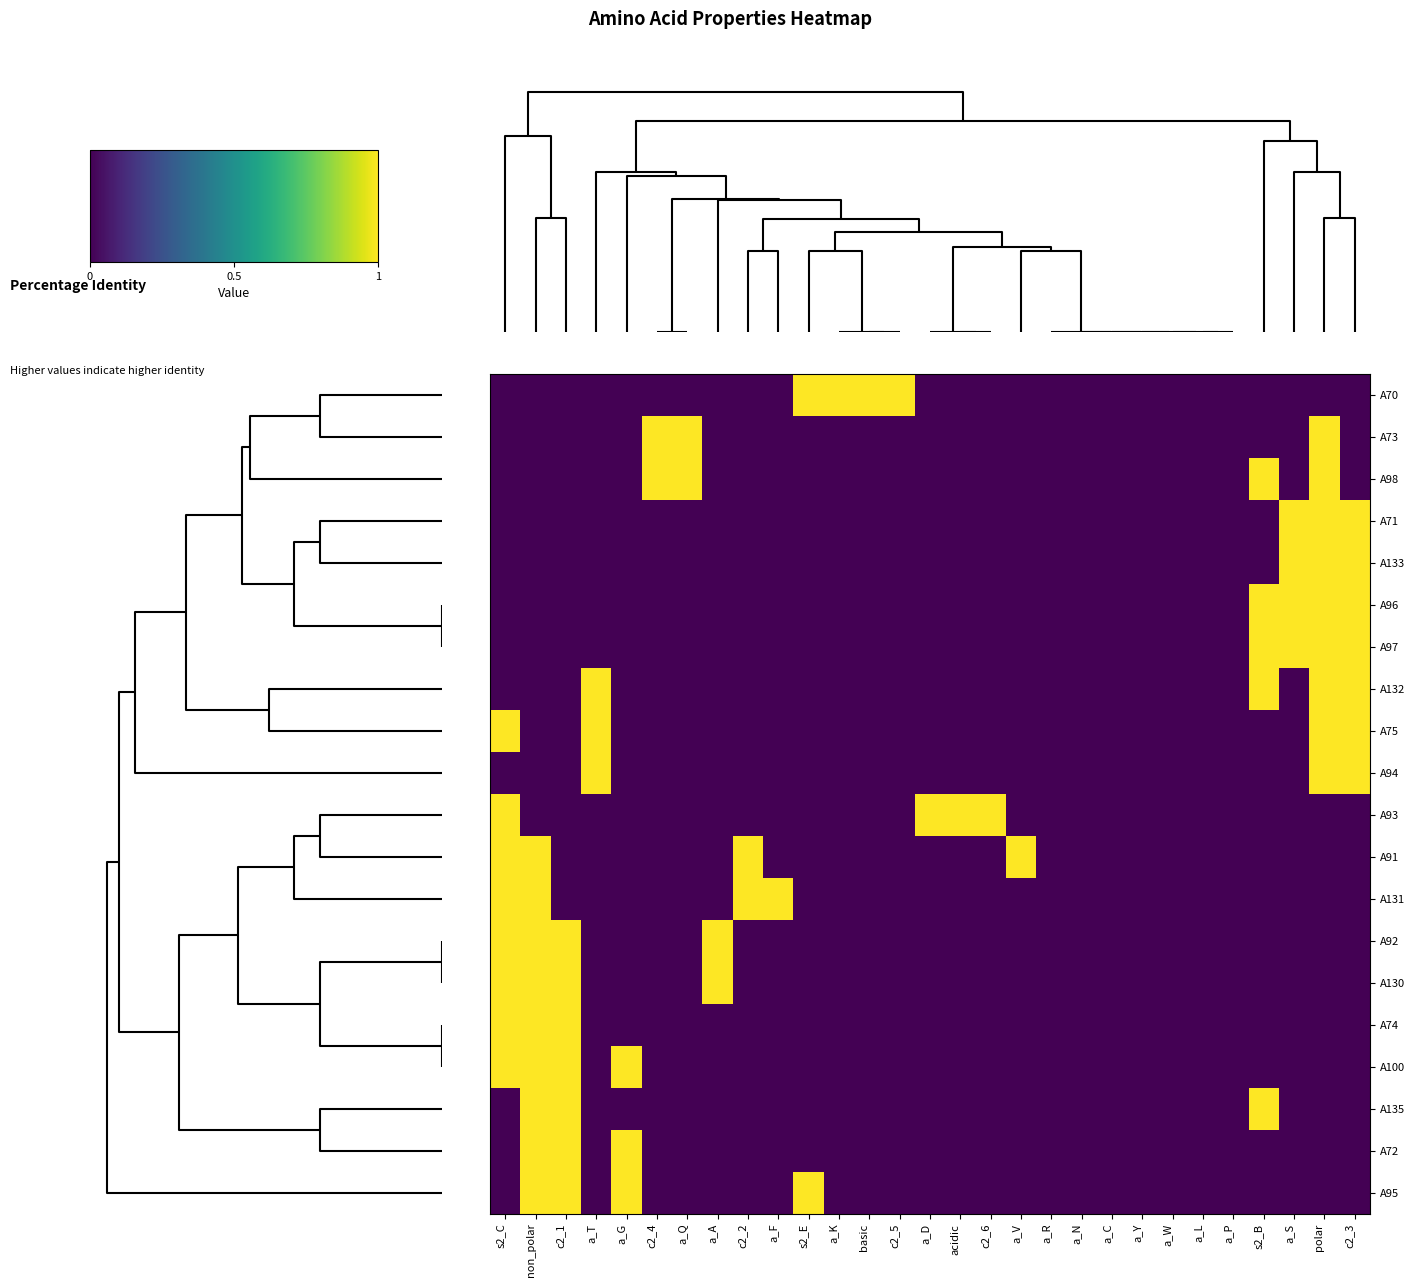

At how many categories does at least one series exceed 0?

22